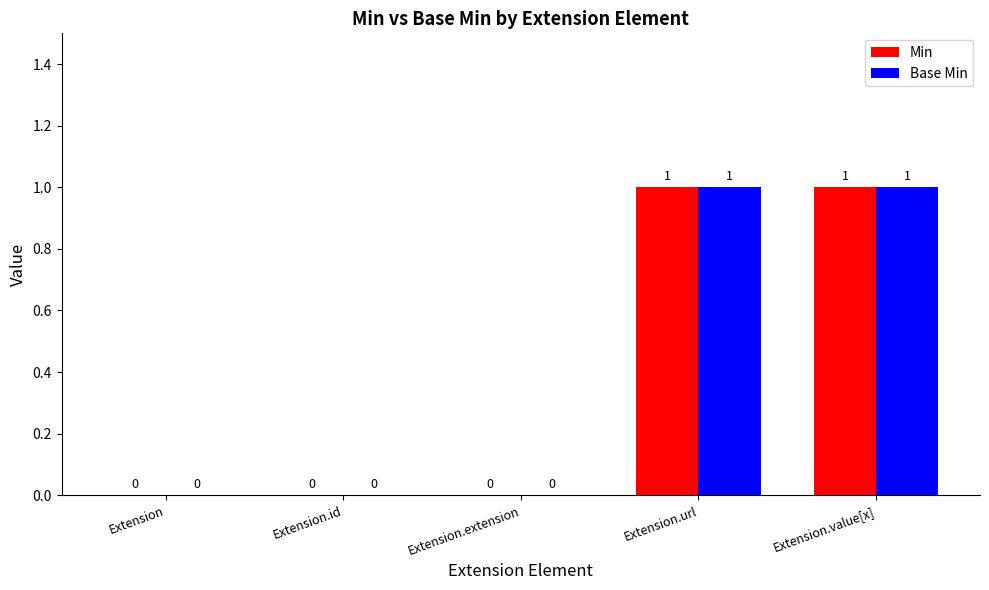

How many Min values are between 0 and 1?

5